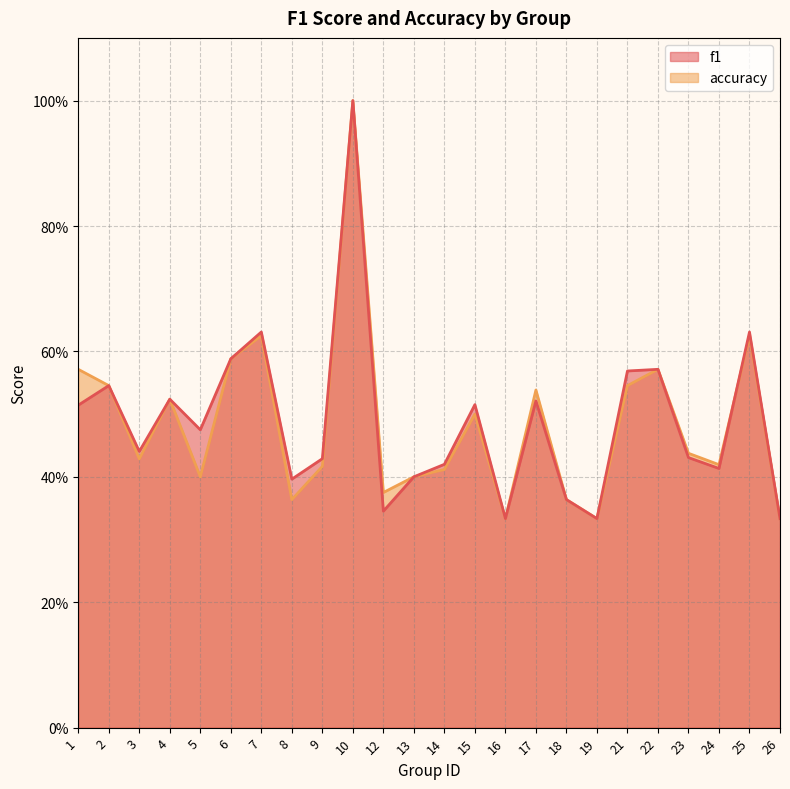

Is it true that f1 equals 0.3 at 22?

False